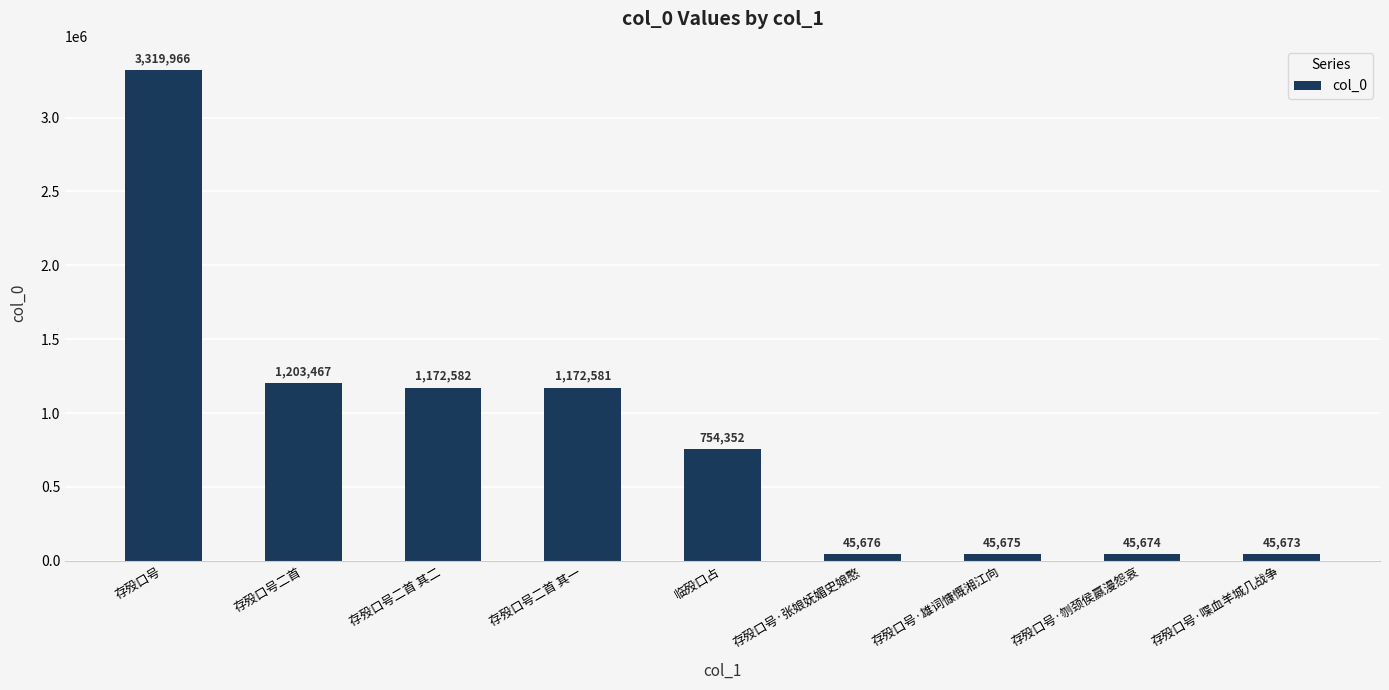

What is the smallest value displayed?

45673